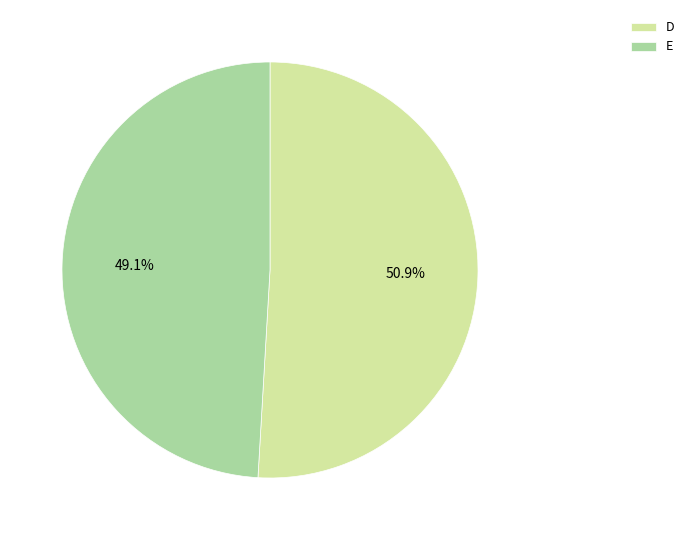

Does E account for over 50% of the chart?

No